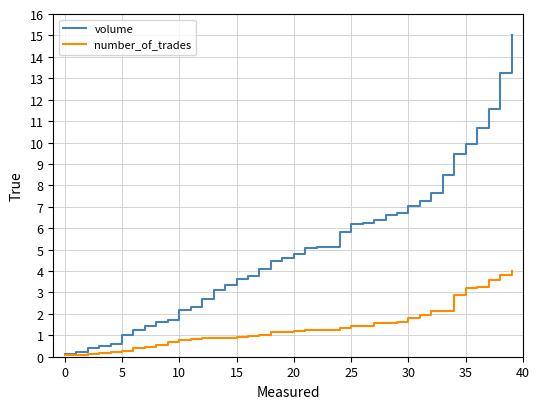

What are all the series names shown in the legend?

volume, number_of_trades